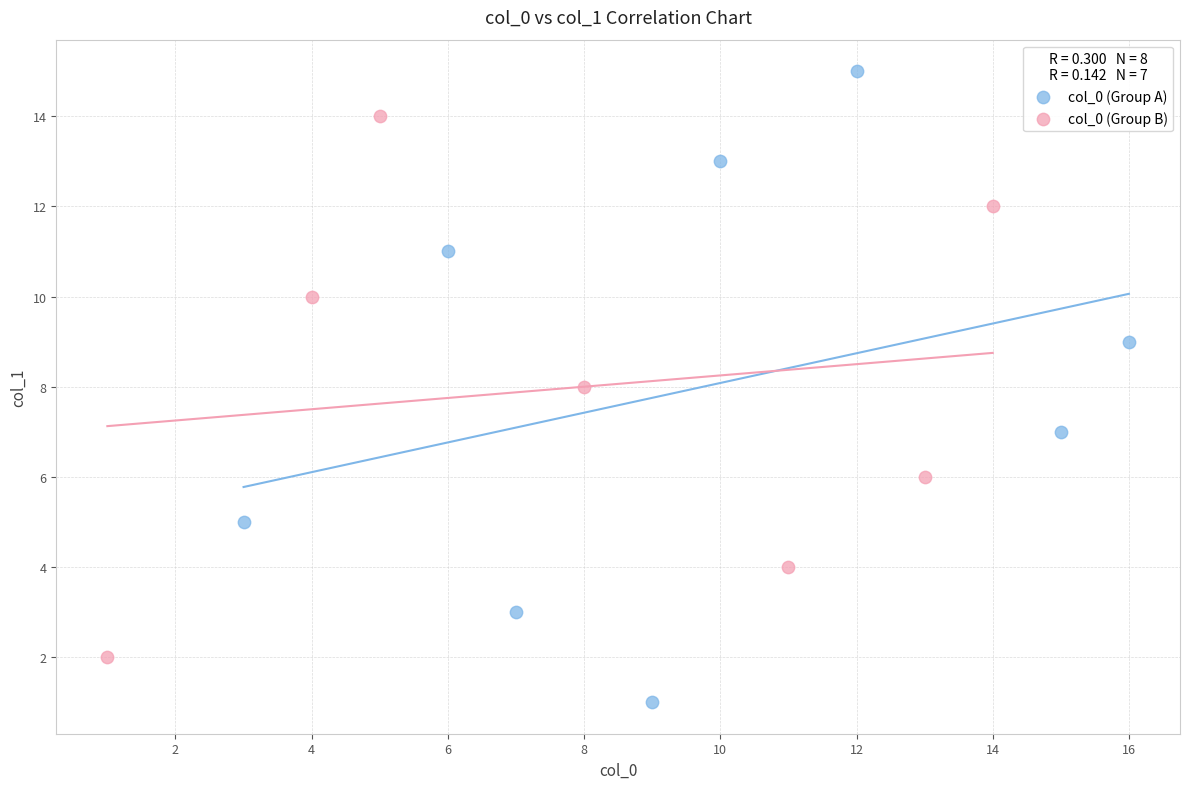

Which series contains the highest Y value?

col_0 (Group A)